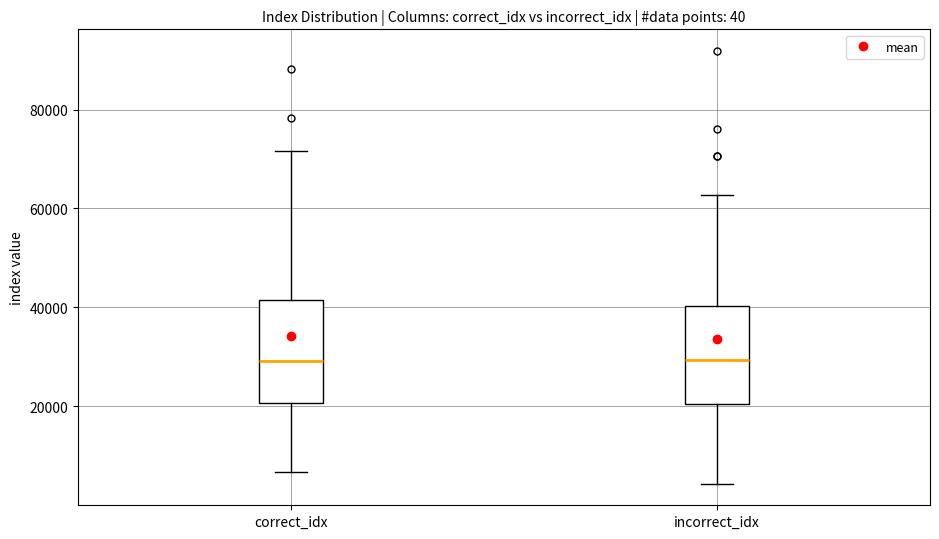

Where does the upper whisker of the box for correct_idx end on the y-axis? The values are not printed on the chart, so give them approximately, as read against the axis.

72000